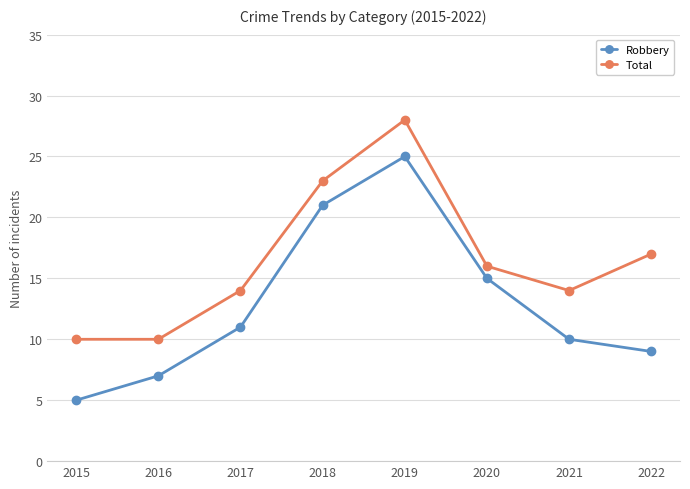

Which series has the largest range (max minus min)?

Robbery